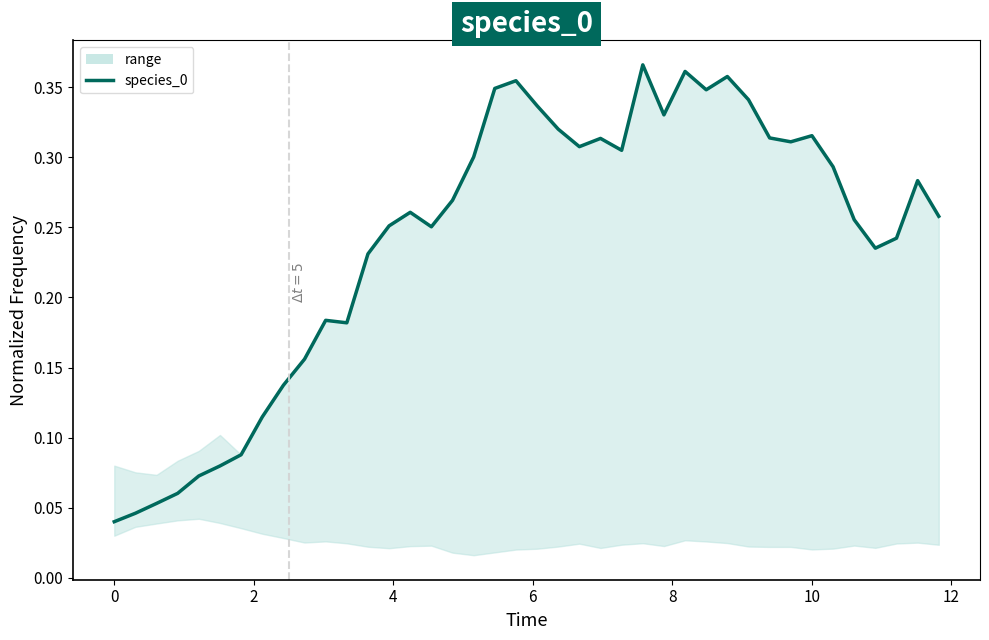

Reading right to left, extract all data points from this chart.

0.3	0.3	0.2	0.2	0.3	0.3	0.3	0.3	0.3	0.3	0.4	0.3	0.4	0.3	0.4	0.3	0.3	0.3	0.3	0.3	0.4	0.3	0.3	0.3	0.3	0.3	0.3	0.2	0.2	0.2	0.2	0.1	0.1	0.1	0.1	0.1	0.1	0.1	0.0	0.0